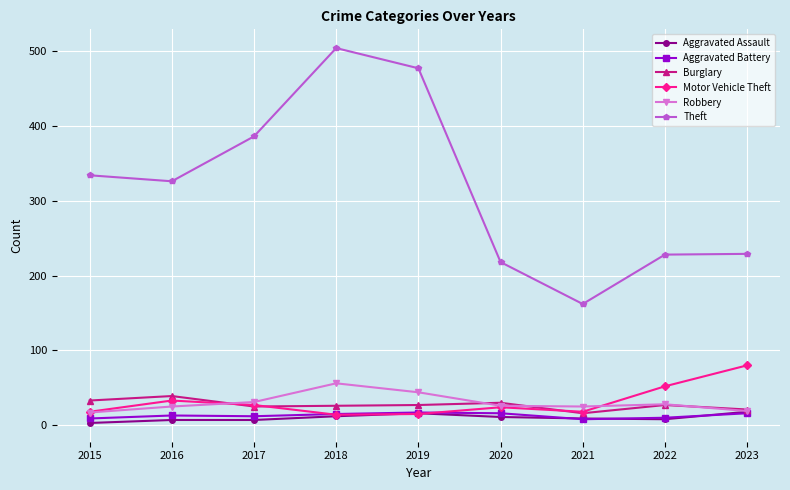

Between 2018 and 2022, which series saw the biggest shift?

Theft